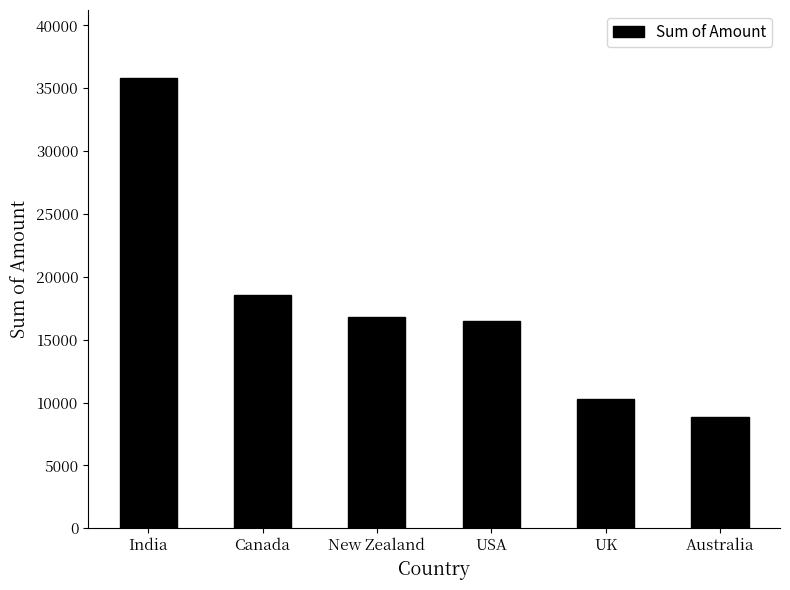

What position from the right is USA?

3